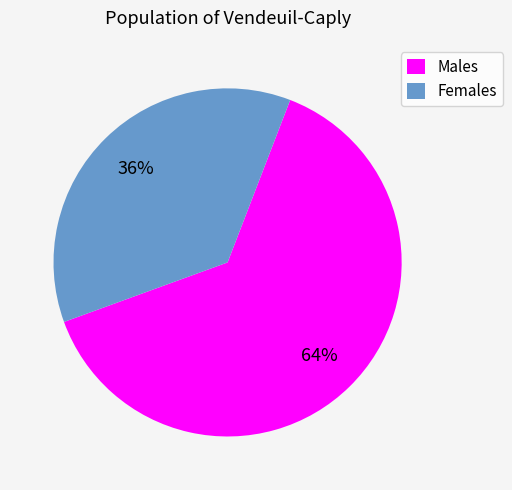

Is it true that Females is 29% of the pie?

False